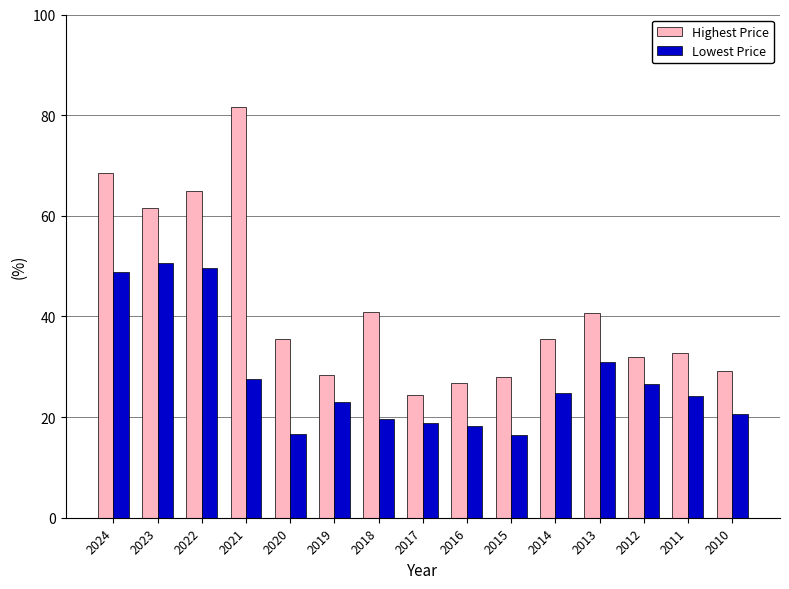

How many series are shown in this chart?

2